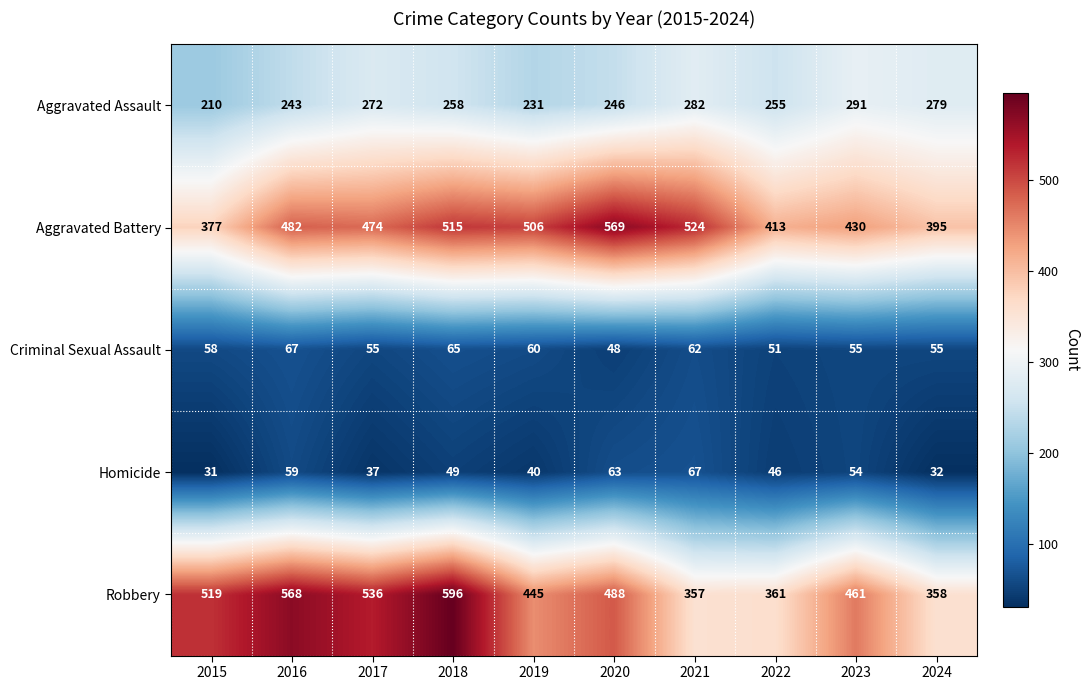

Which series changed the most between 2016 and 2021?

Robbery